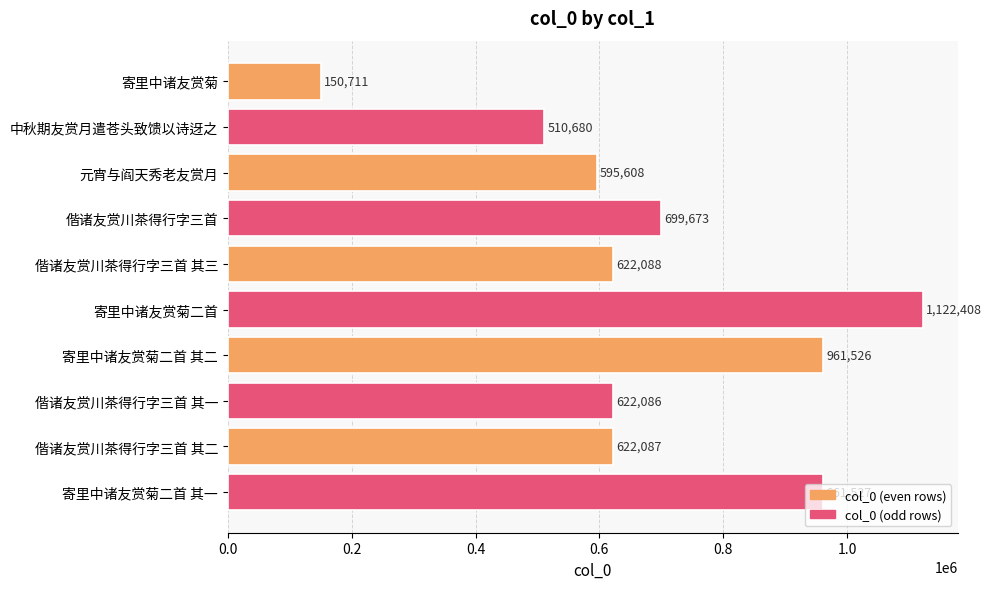

Is it true that the value at 寄里中诸友赏菊 is 217627?

False